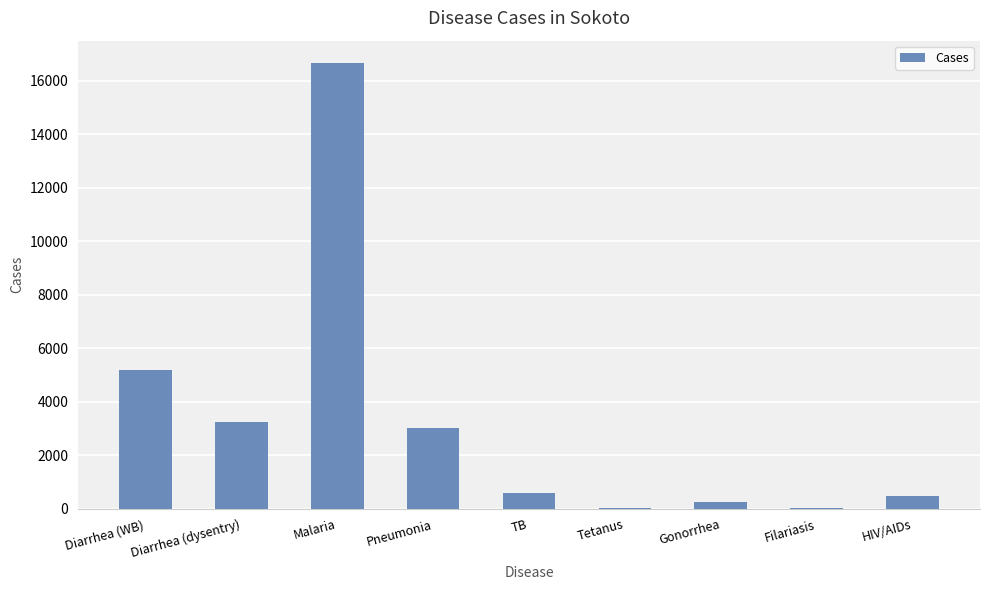

Is it true that the value at Pneumonia is 5040?

False